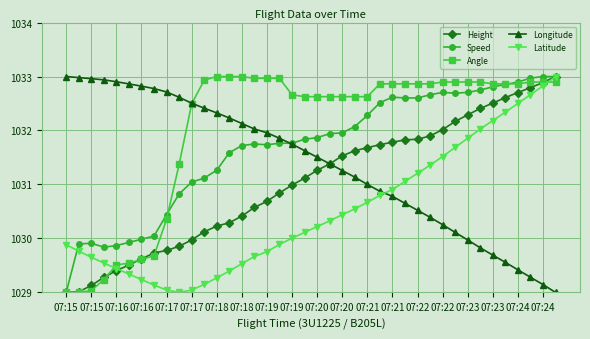

Which series has the largest total across all categories?

Angle